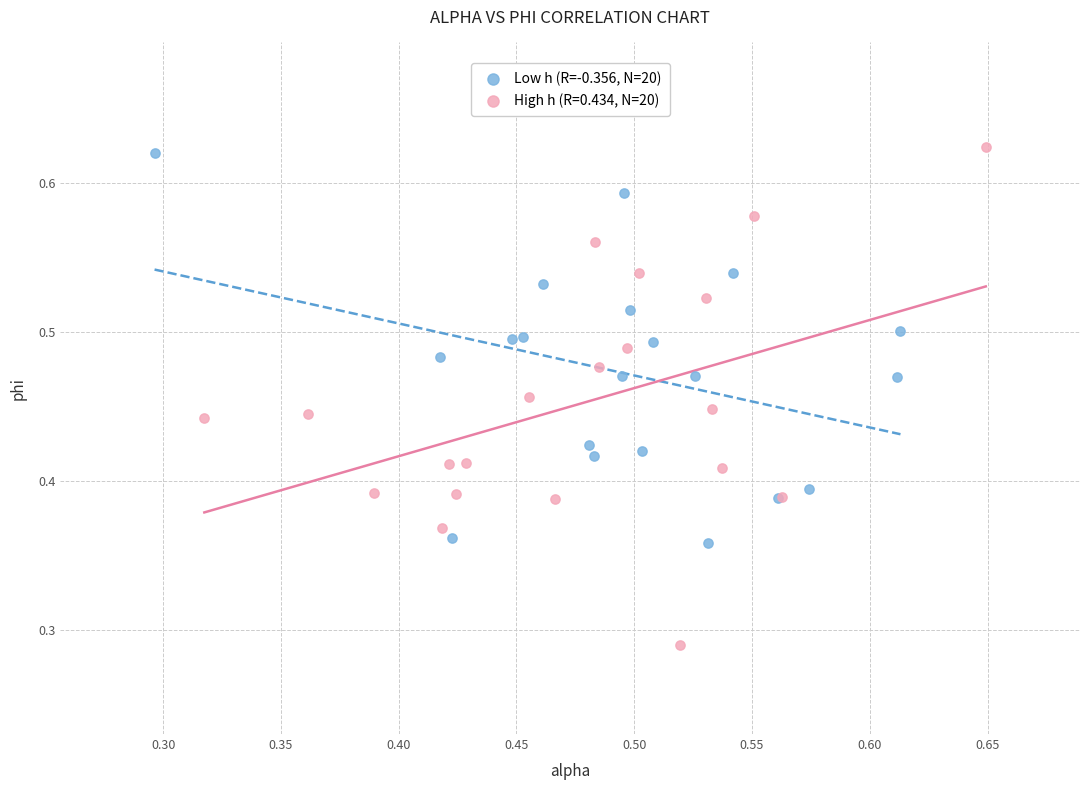

Which series contains the lowest Y value?

High h (R=0.434, N=20)